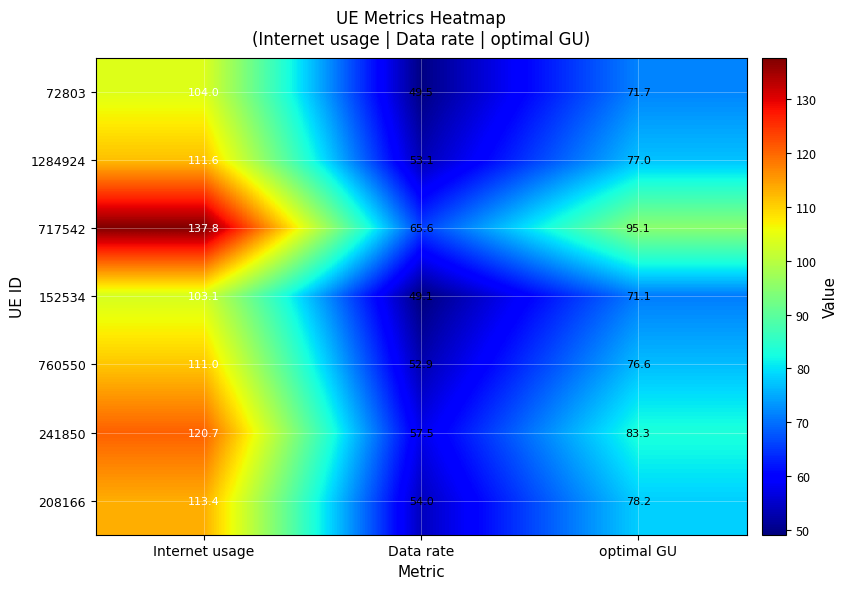

Reading right to left, what are all the values shown in this chart?

72803: 71.7	49.5	104.0
1284924: 77.0	53.1	111.6
717542: 95.1	65.6	137.8
152534: 71.1	49.1	103.1
760550: 76.6	52.9	111.0
241850: 83.3	57.5	120.7
208166: 78.2	54.0	113.4